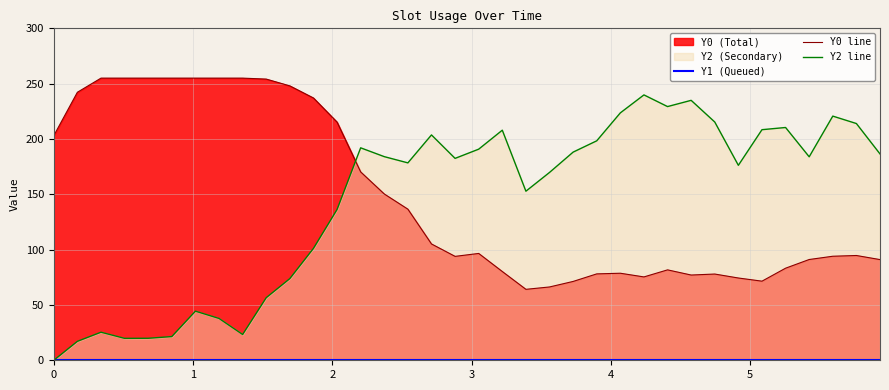

How many lines are shown in the chart?

3